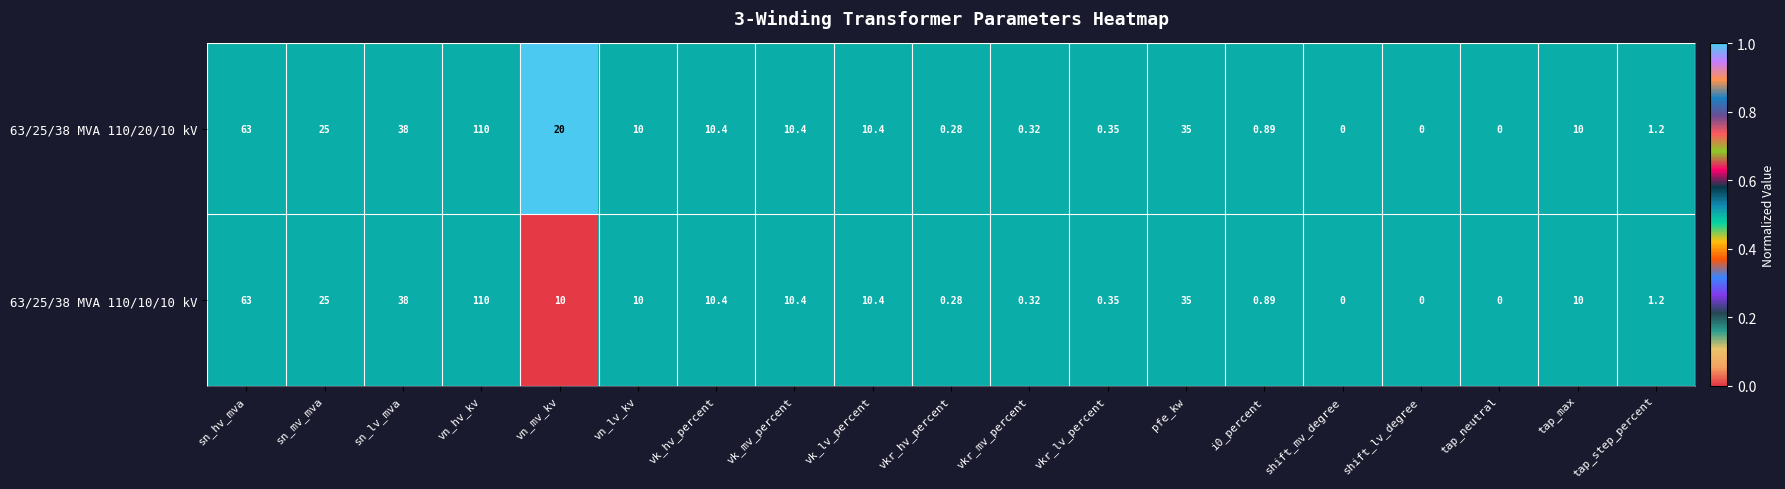

At vn_mv_kv, list the series in order from smallest to largest.

63/25/38 MVA 110/10/10 kV, 63/25/38 MVA 110/20/10 kV